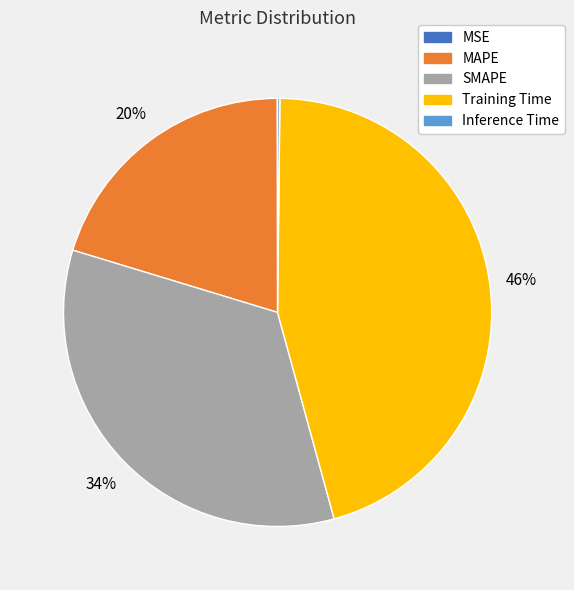

Combined, do SMAPE and MAPE account for over 50%?

Yes